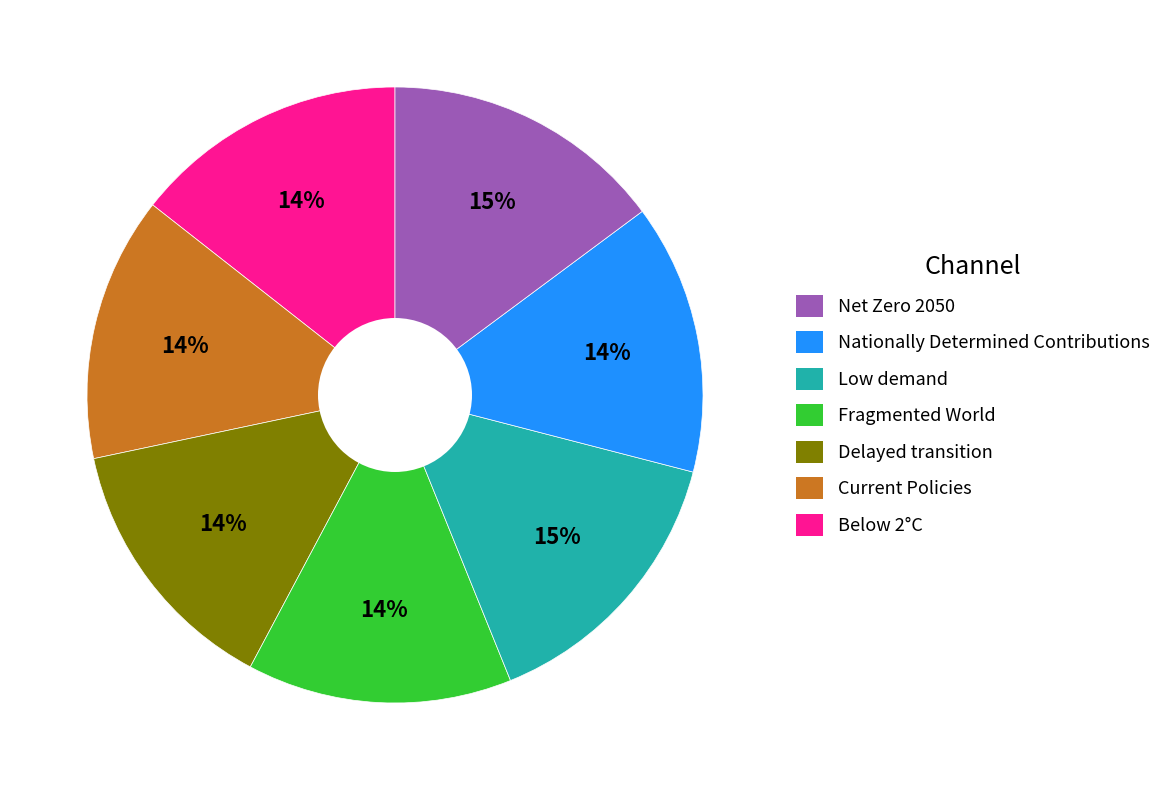

Is there a majority slice in this chart?

No